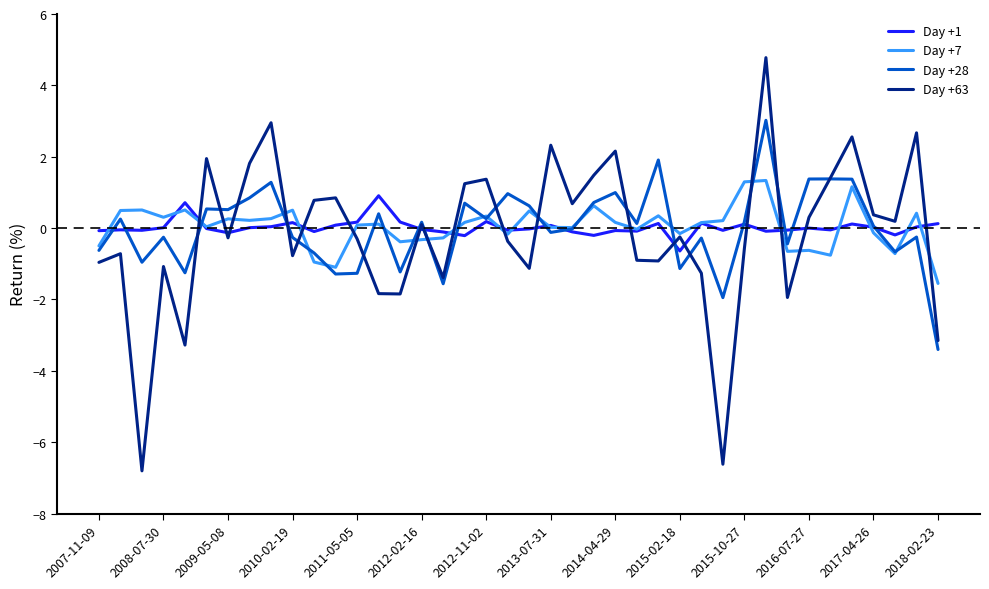

Which series has the widest spread of values?

Day +63